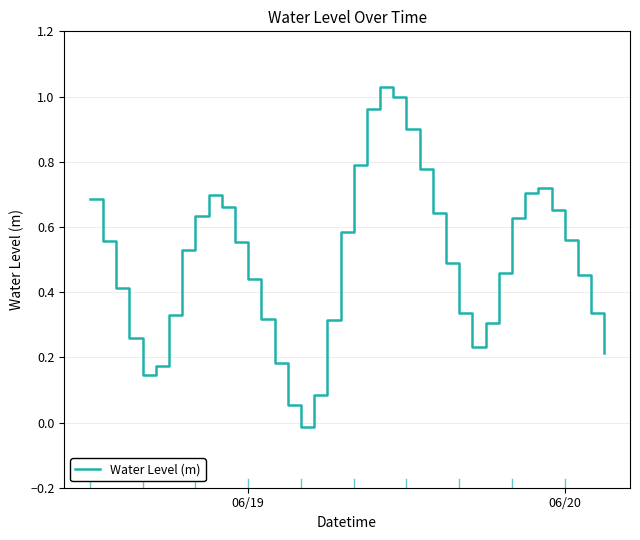

How many series are shown in this chart?

1